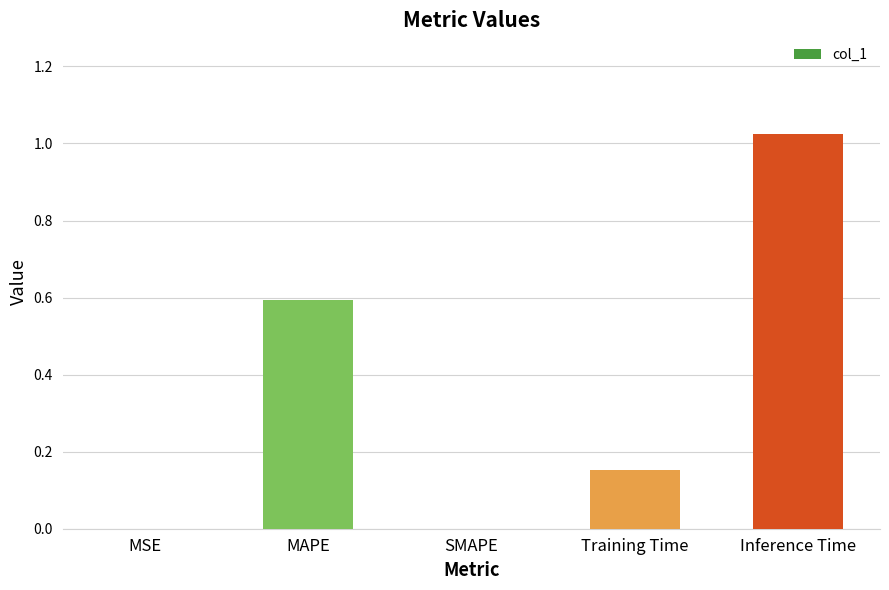

What is the sum of all values?

1.8